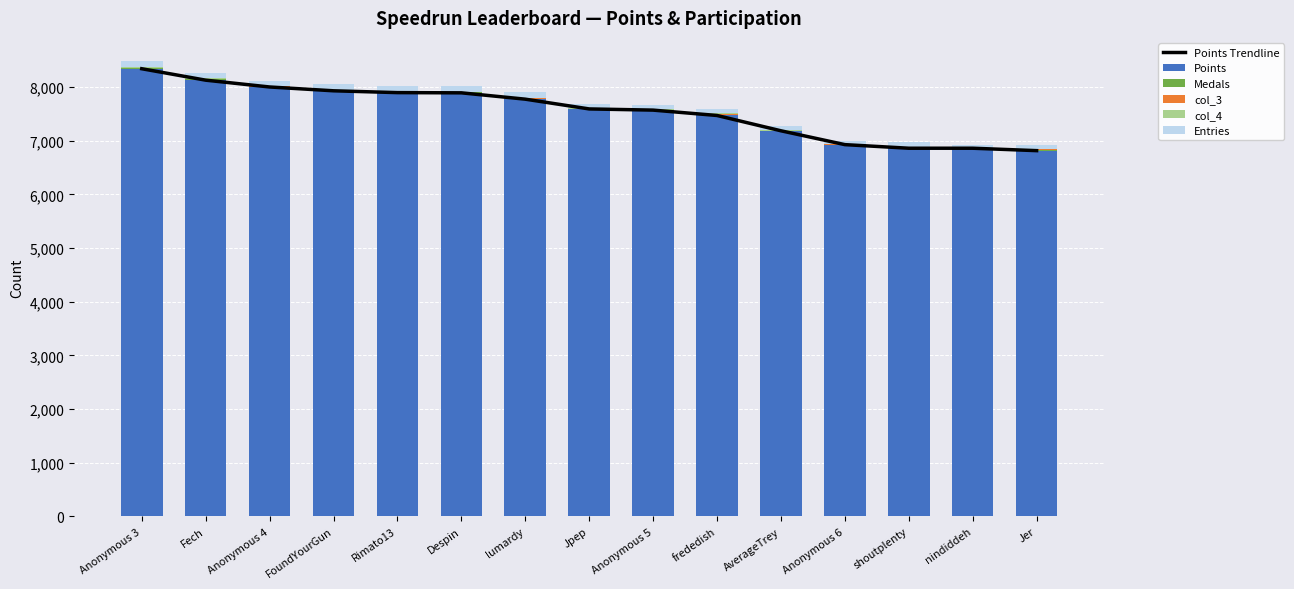

What are all the series names shown in the legend?

Points Trendline, Points, Medals, col_3, col_4, Entries